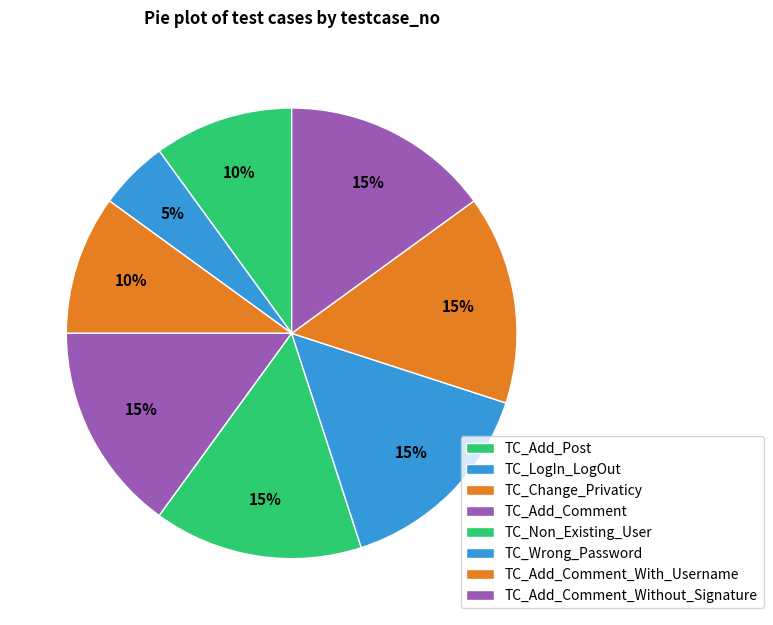

Which has a higher value, TC_Add_Comment_Without_Signature or TC_Change_Privaticy?

TC_Add_Comment_Without_Signature